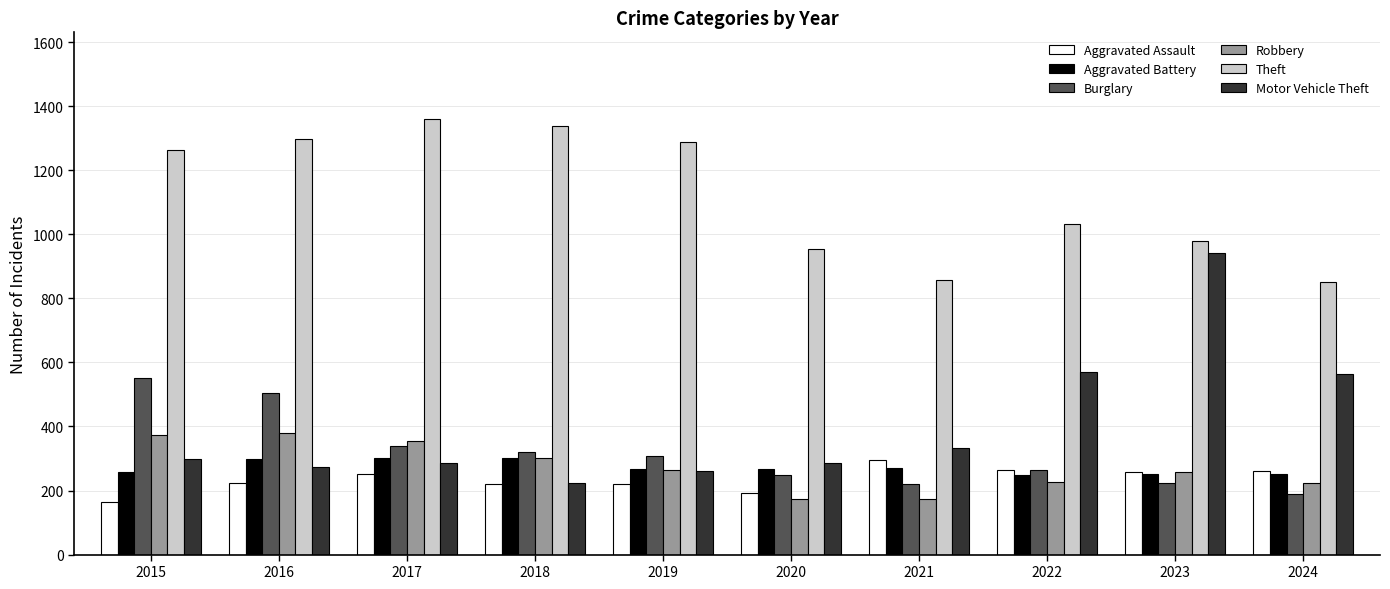

What is the greatest value displayed?

1359